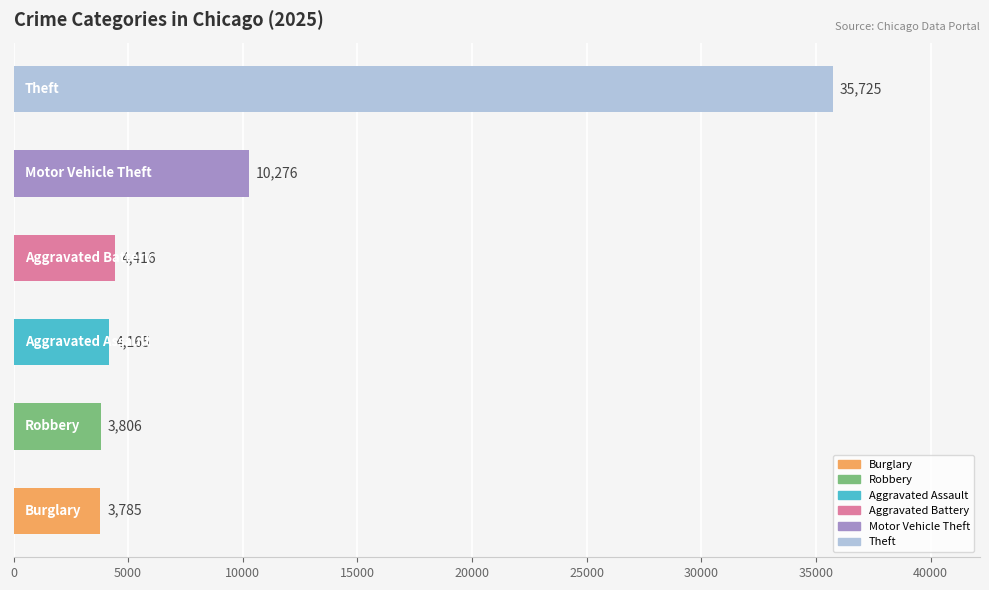

What is the sum of all values?

62173